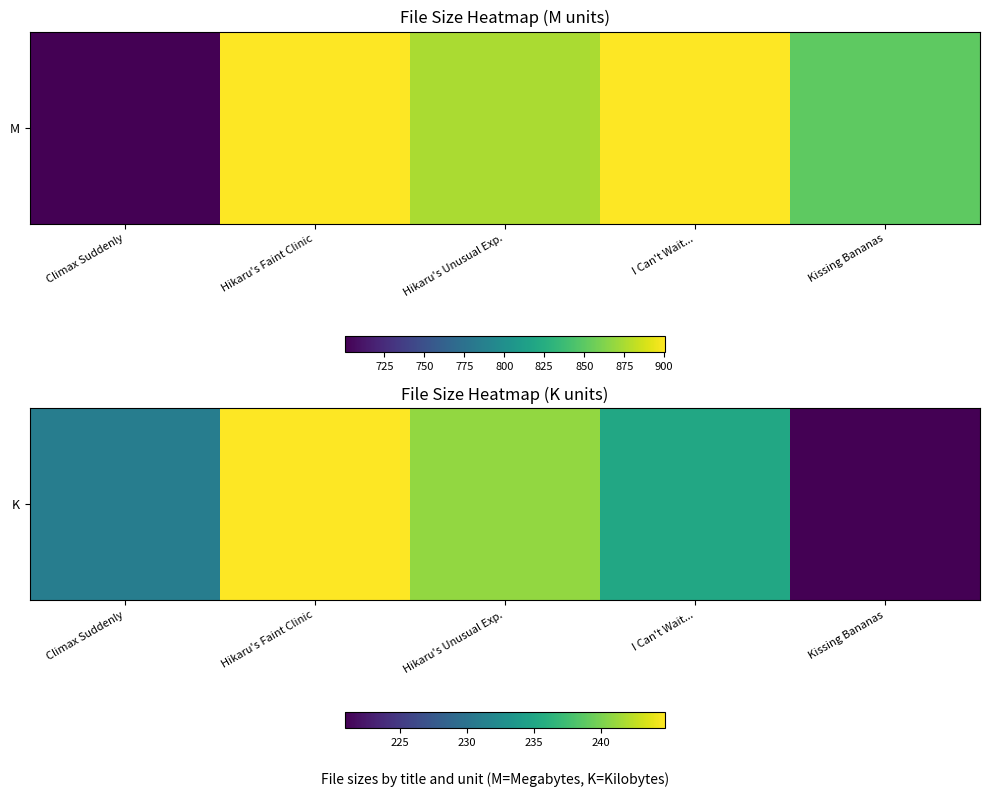

What is the difference between the values at Hikaru's Faint Clinic and Hikaru's Unusual Exp.?

3.9